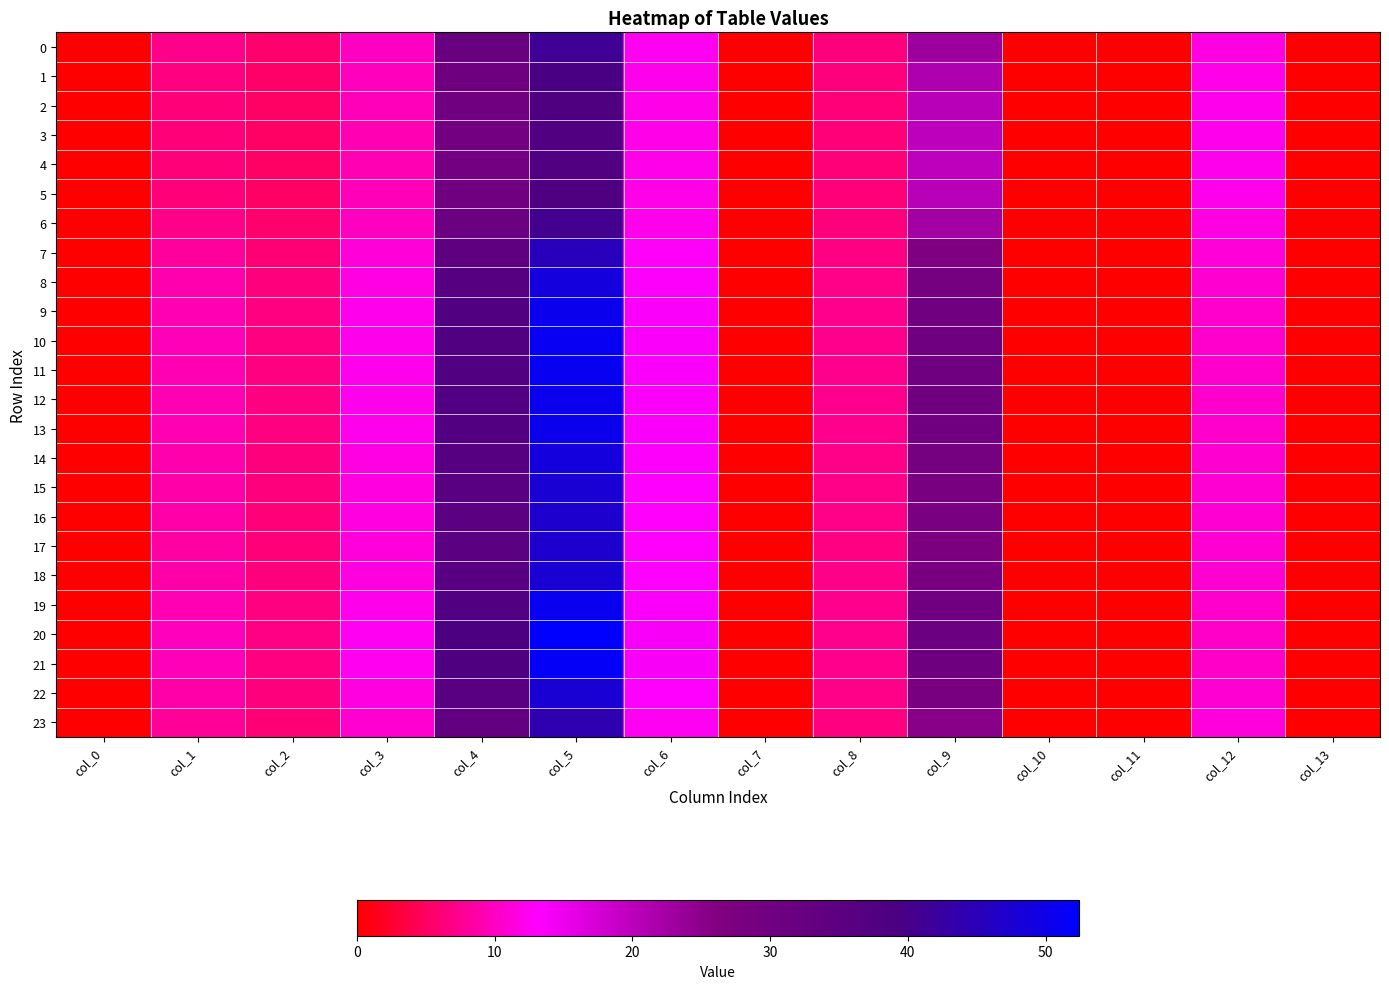

At how many categories does at least one series exceed 20?

3